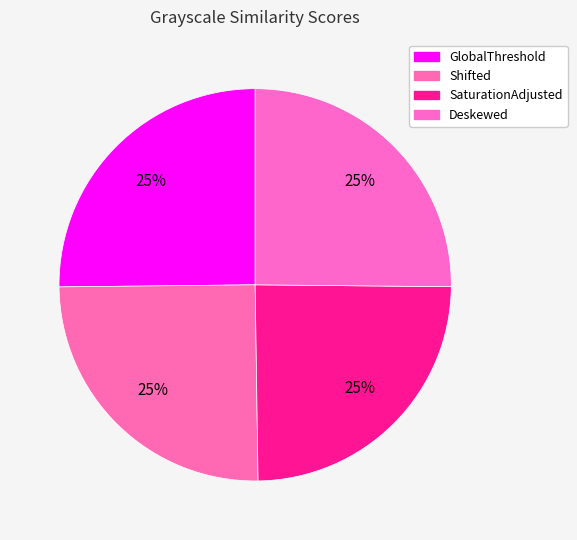

To the nearest percent, what portion does Deskewed represent?

25%